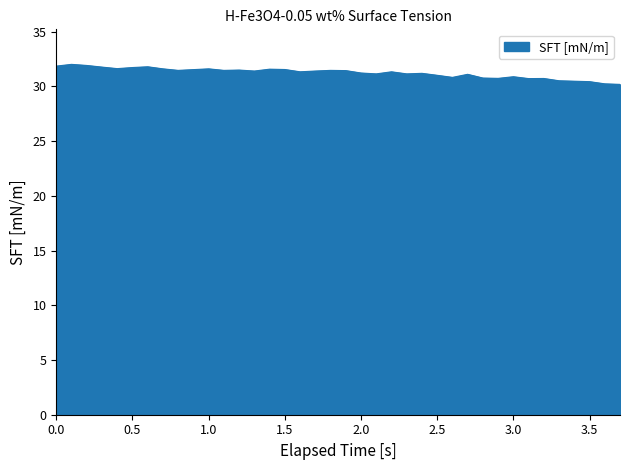

What is the difference between the maximum and minimum values?

1.8